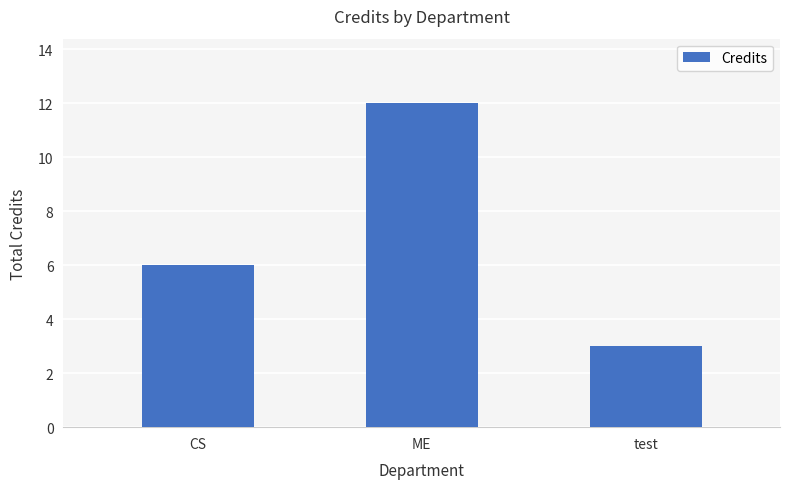

Reading left to right, what are all the values shown in this chart?

CS=6	ME=12	test=3